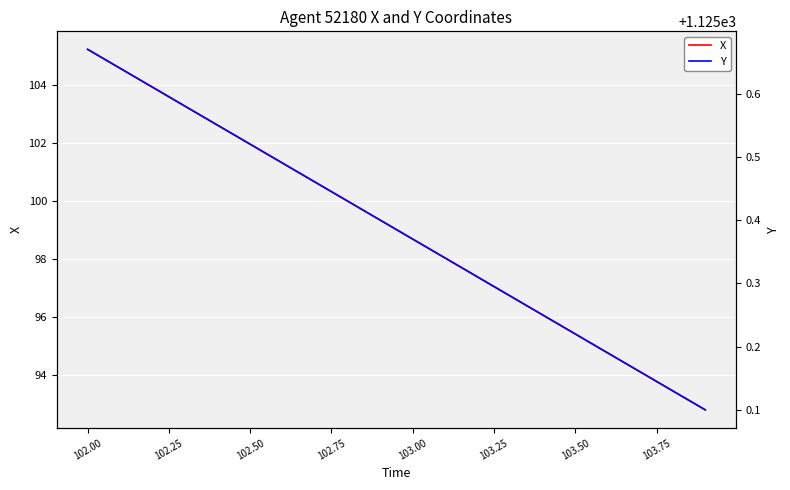

At which label does X first exceed 99?

102.00